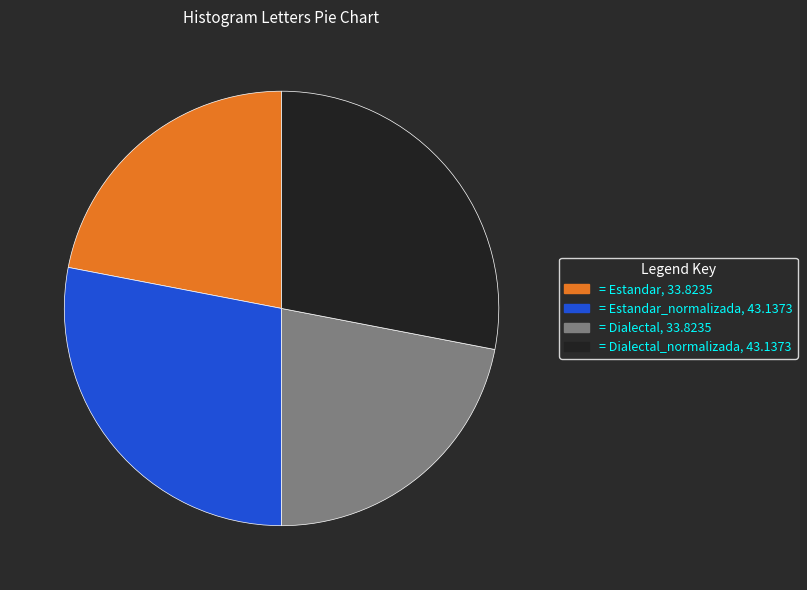

Is there any slice that represents more than half of the pie?

No